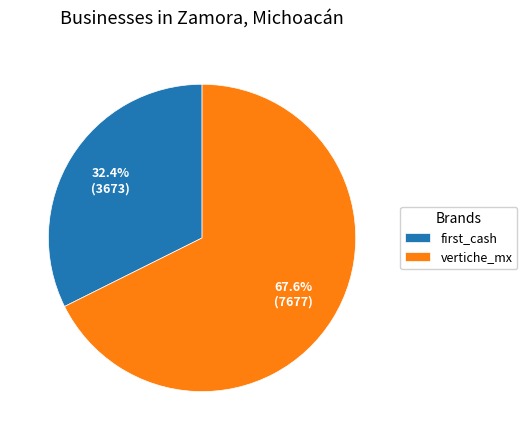

How many segments does this pie chart have?

2